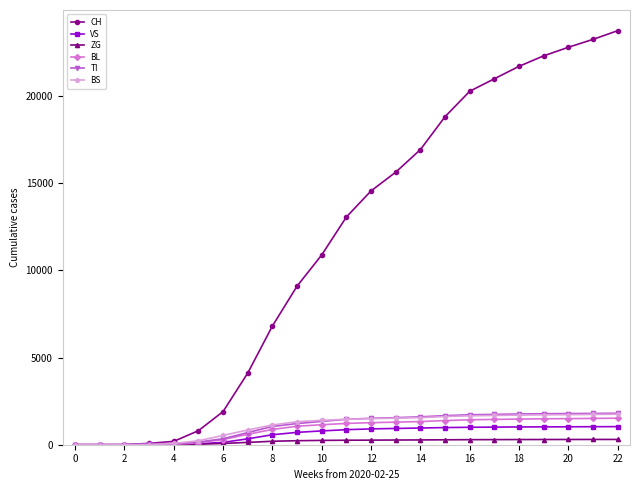

Which series has the widest spread of values?

CH